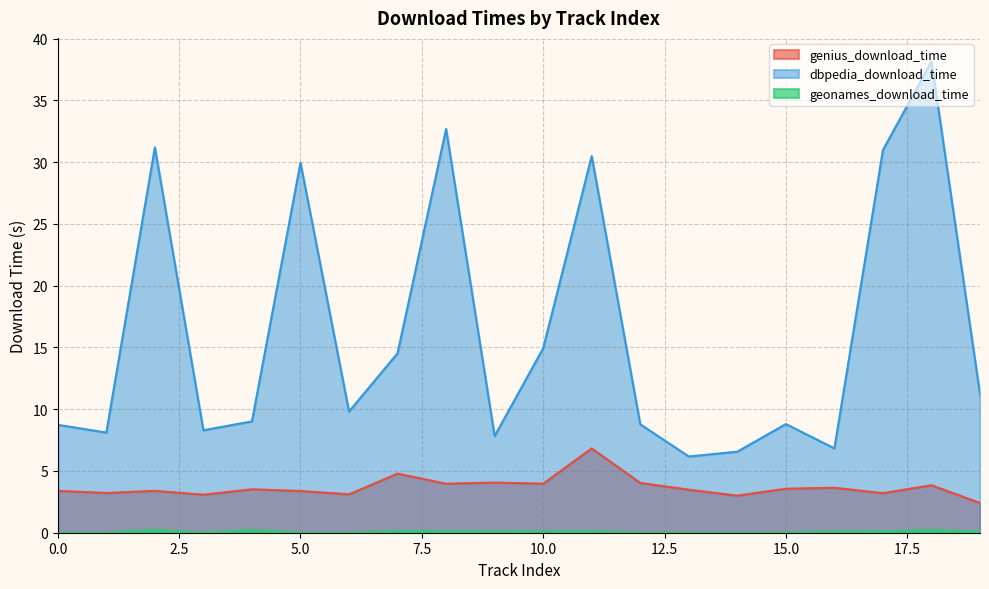

Rank the series by their maximum value, from lowest to highest.

geonames_download_time, genius_download_time, dbpedia_download_time